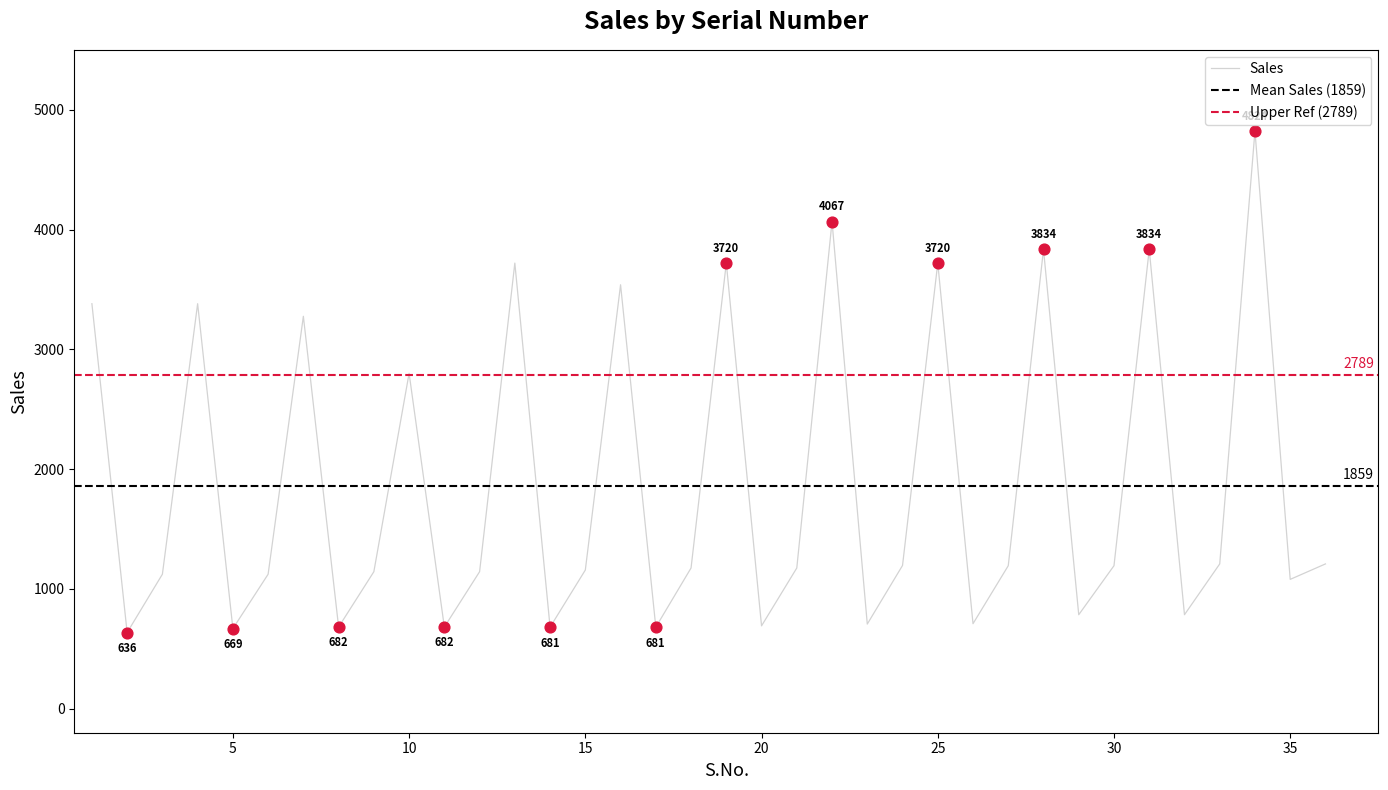

What is the change in value from 7 to 32?

-2491